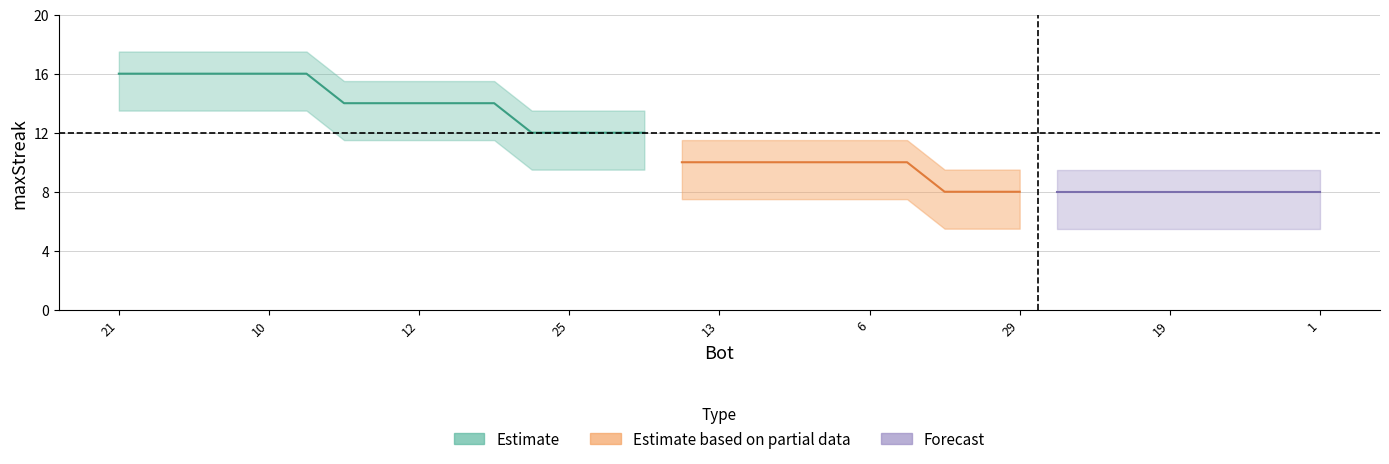

True or false: the data shows 4 at 30.

False